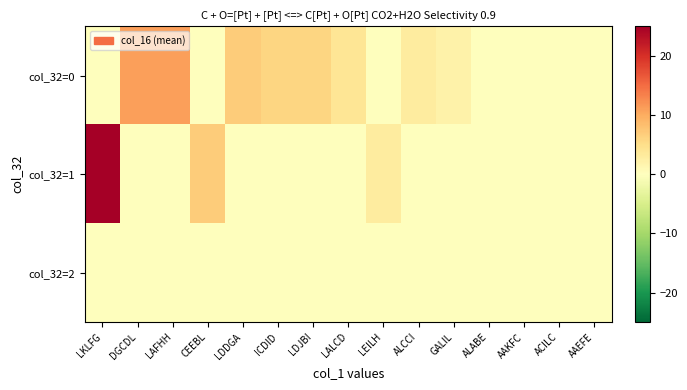

Which series has the largest total across all categories?

col_32=0